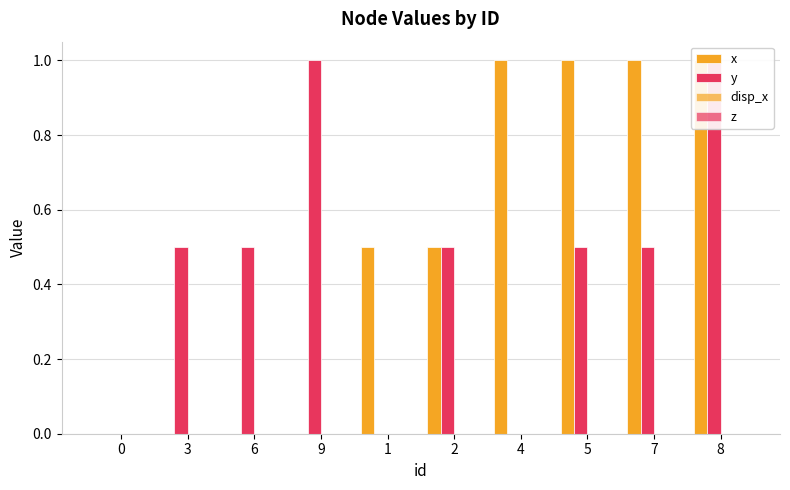

Is the value of z at 7 greater than the value of disp_x at 0?

No